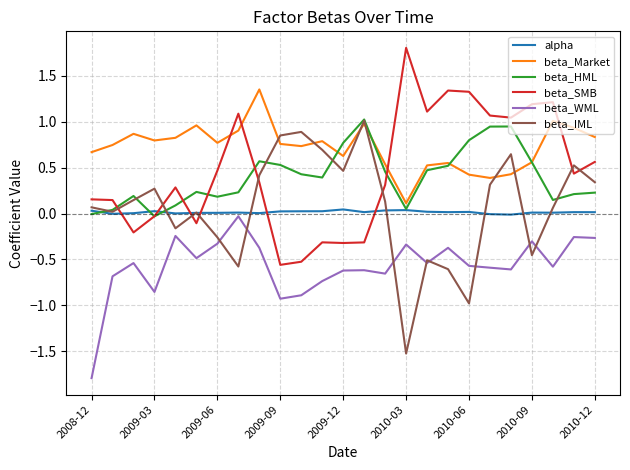

True or false: beta_Market and beta_WML intersect in this chart.

False